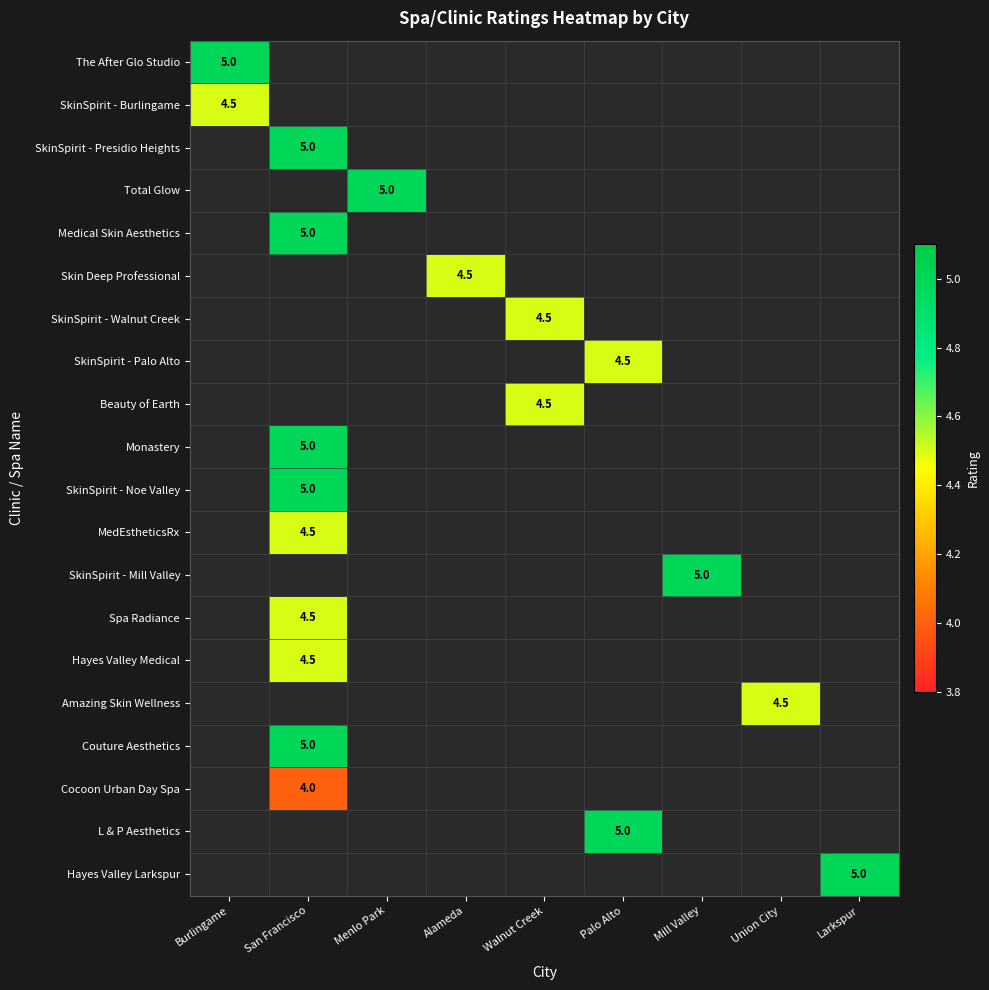

Which series has the widest spread of values?

The After Glo Studio